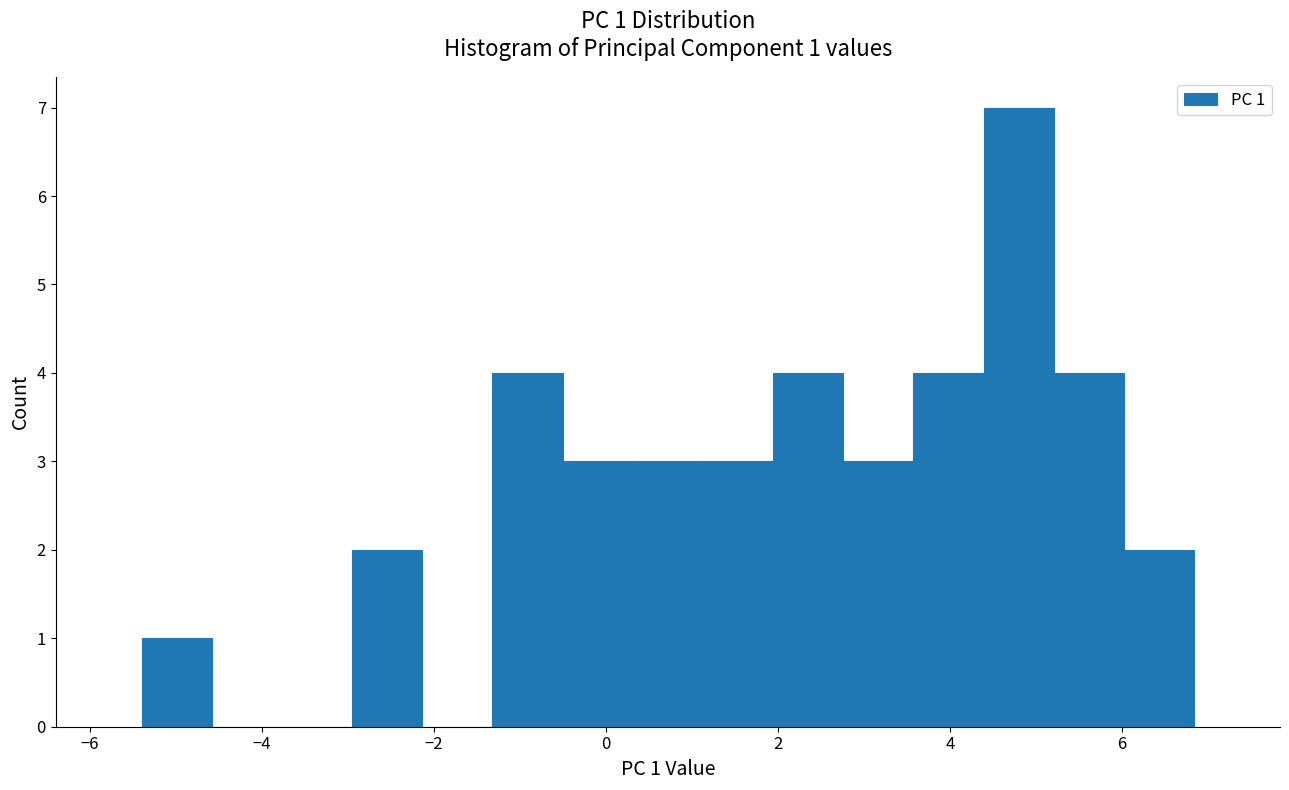

Over which range of the x-axis is the bar tallest?

4.4 to 5.2